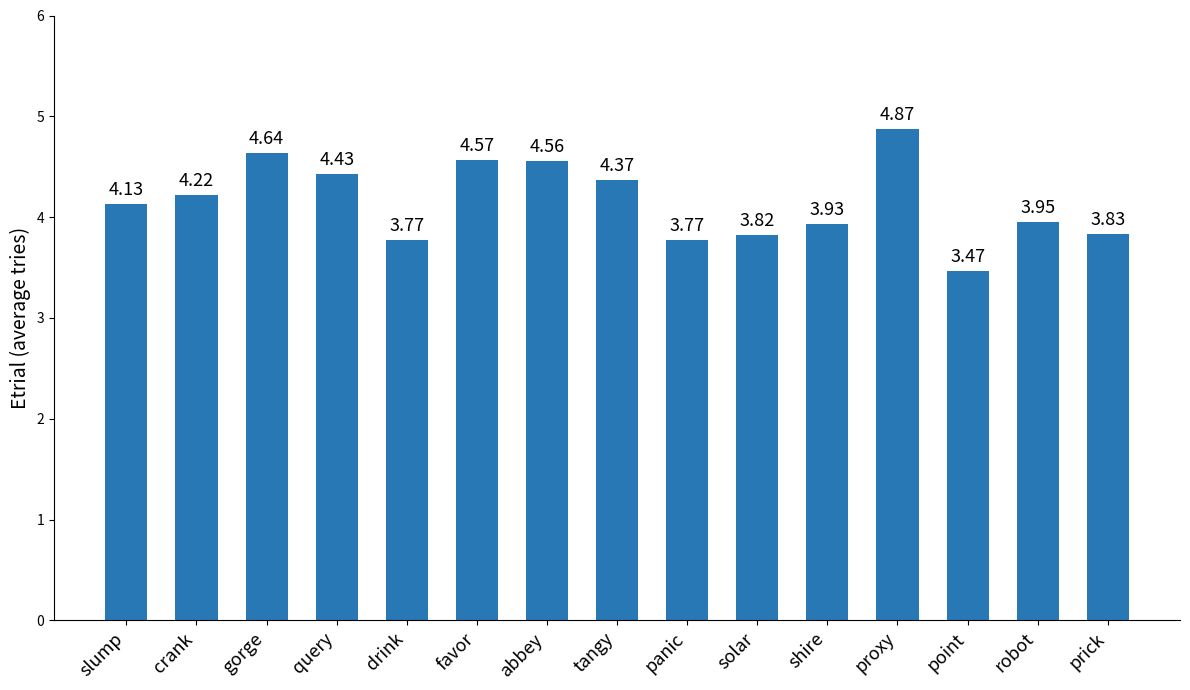

What is the ratio of the value at drink to the value at robot?

1.0